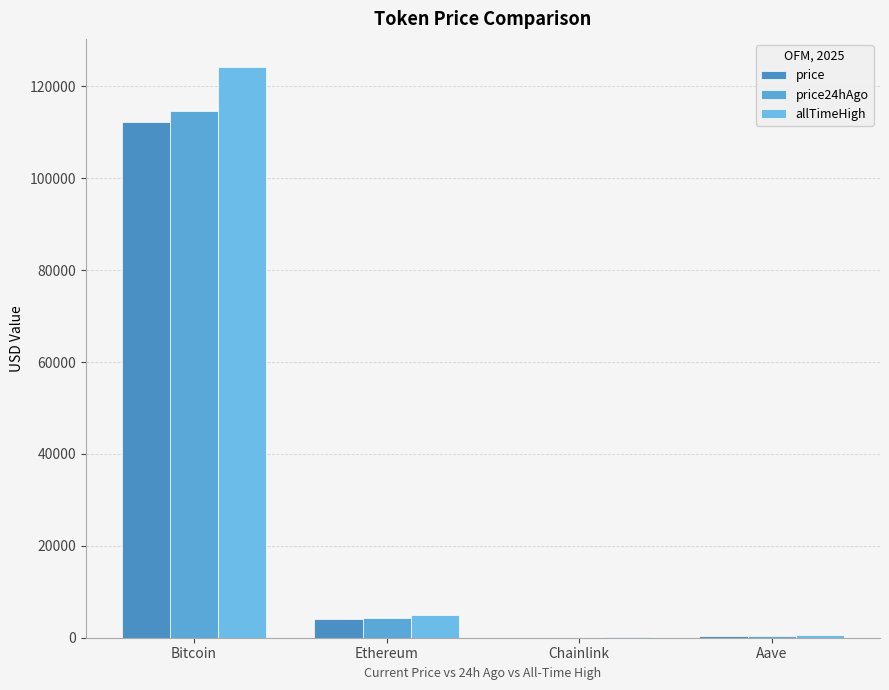

Between Chainlink and Bitcoin, which is larger?

Bitcoin